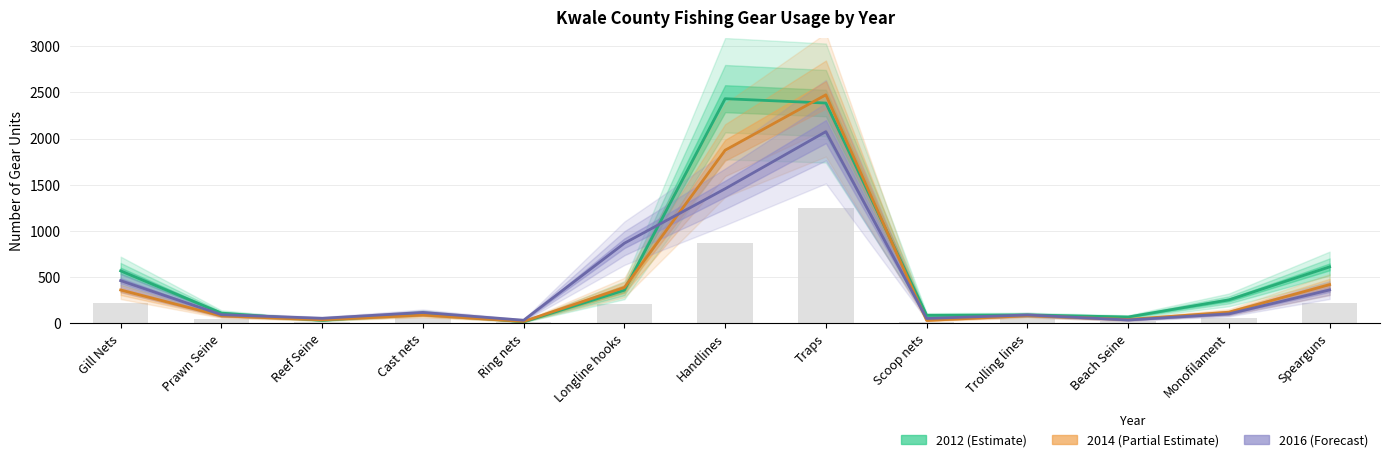

Reading left to right, what are all the values shown in this chart?

2012_NO: 569.0	112.0	34.0	111.0	18.0	360.0	2431.0	2384.0	88.0	92.0	70.0	255.0	612.0
2012_PCT: 362.0	82.0	39.0	91.0	22.0	389.0	1874.0	2473.0	33.0	84.0	43.0	122.0	420.0
2014_NO: 217.2	49.2	20.4	54.6	10.8	216.0	874.2	1245.0	19.8	50.4	22.8	62.4	217.8
2016_NO: 463.0	95.0	56.0	119.0	35.0	868.0	1457.0	2075.0	54.0	92.0	38.0	104.0	363.0